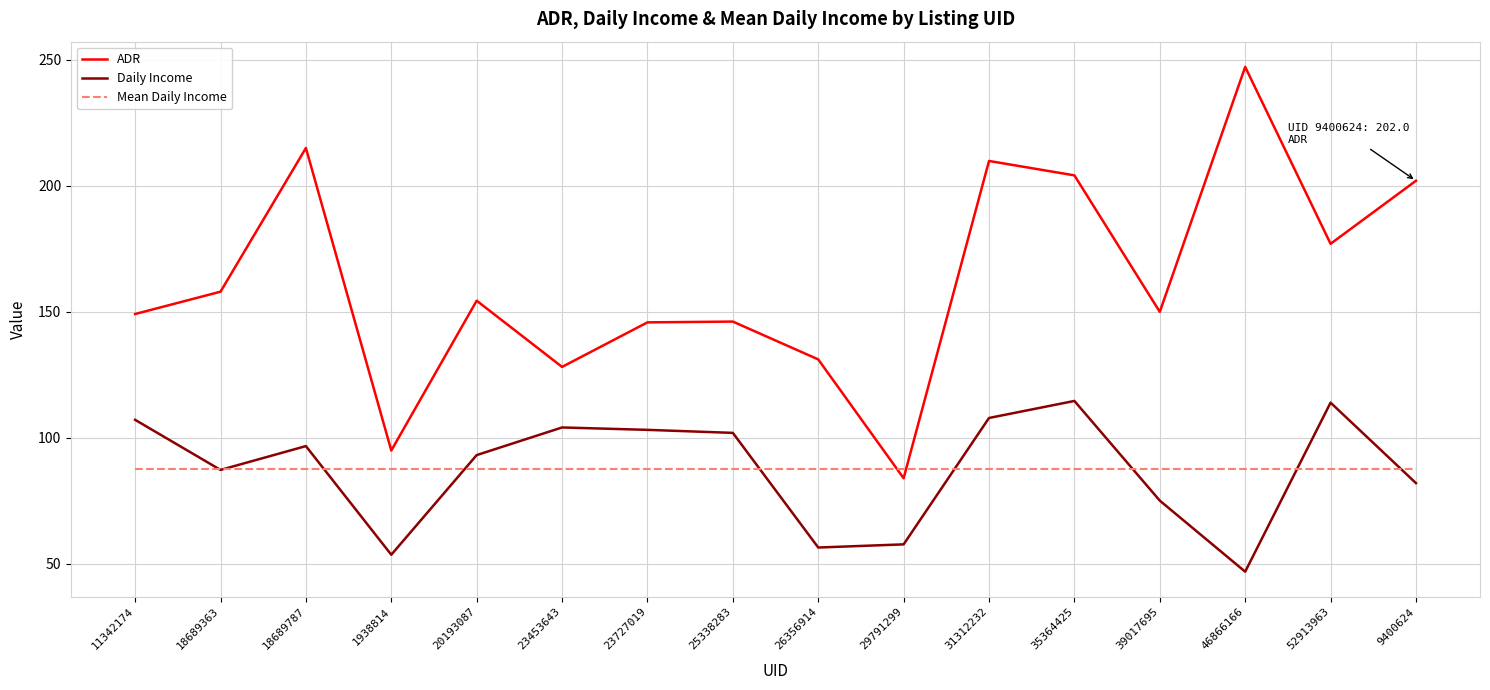

True or false: Daily Income and ADR intersect in this chart.

False